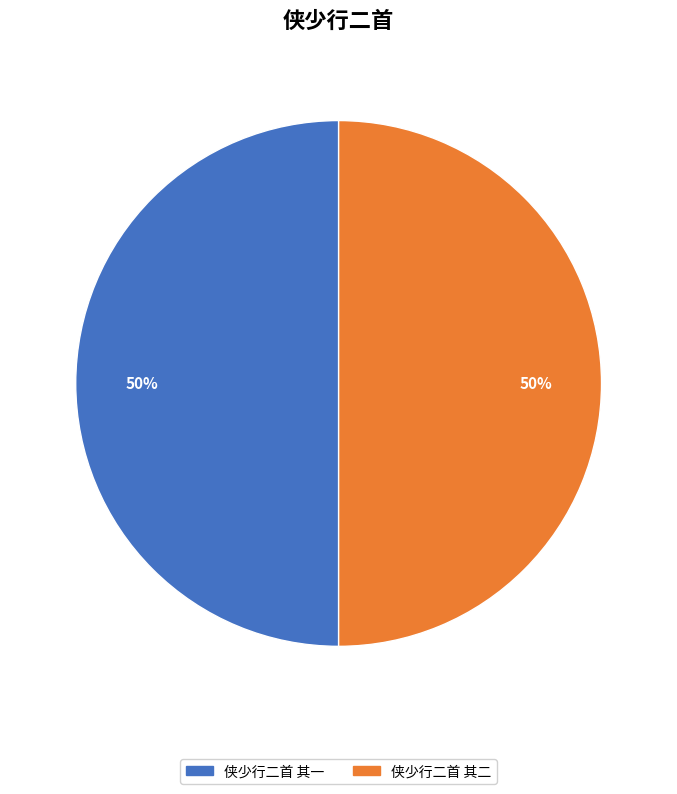

Is it true that 侠少行二首 其二 is 50% of the pie?

True